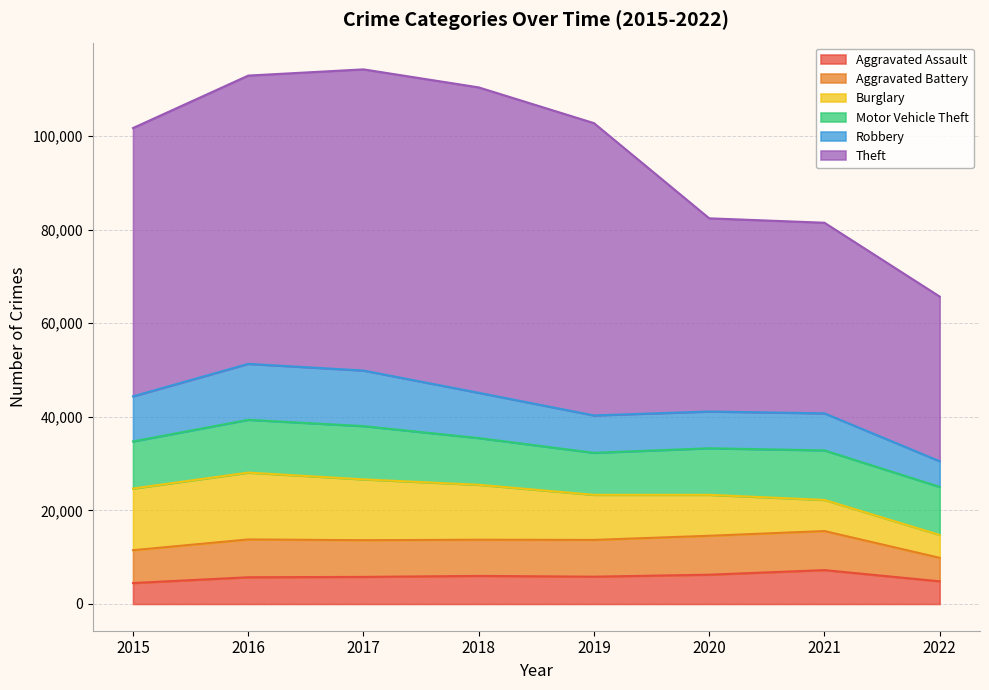

At which category is the sum across all series the highest?

2017